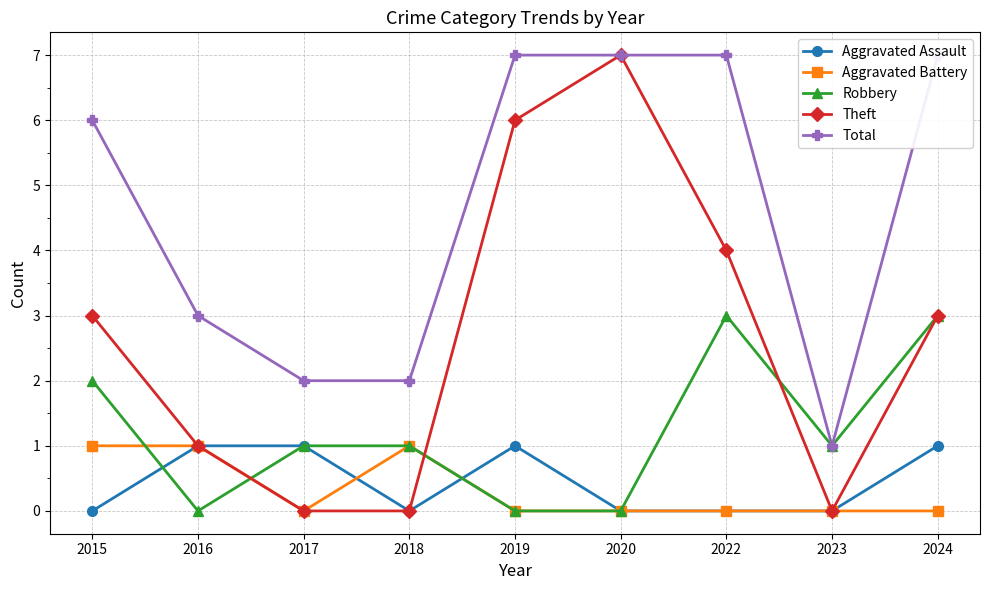

At which category is the sum across all series the highest?

2019